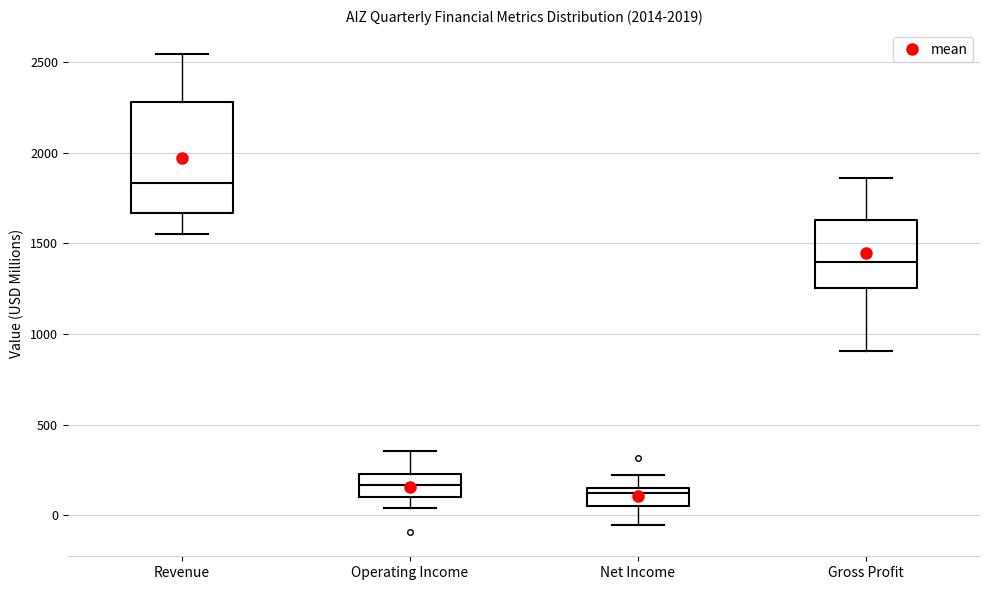

Reading left to right, transcribe this box plot: for each box, give where its median line is, the range the box spans, and where its two whiskers end, as read against the y-axis. The values are not printed on the chart, so give them approximately, as read against the axis.

Revenue: median 1850, box 1650 to 2300, whiskers 1550 to 2550
Operating Income: median 150, box 100 to 250, whiskers 50 to 350
Net Income: median 100, box 50 to 150, whiskers -50 to 200
Gross Profit: median 1400, box 1250 to 1650, whiskers 900 to 1850